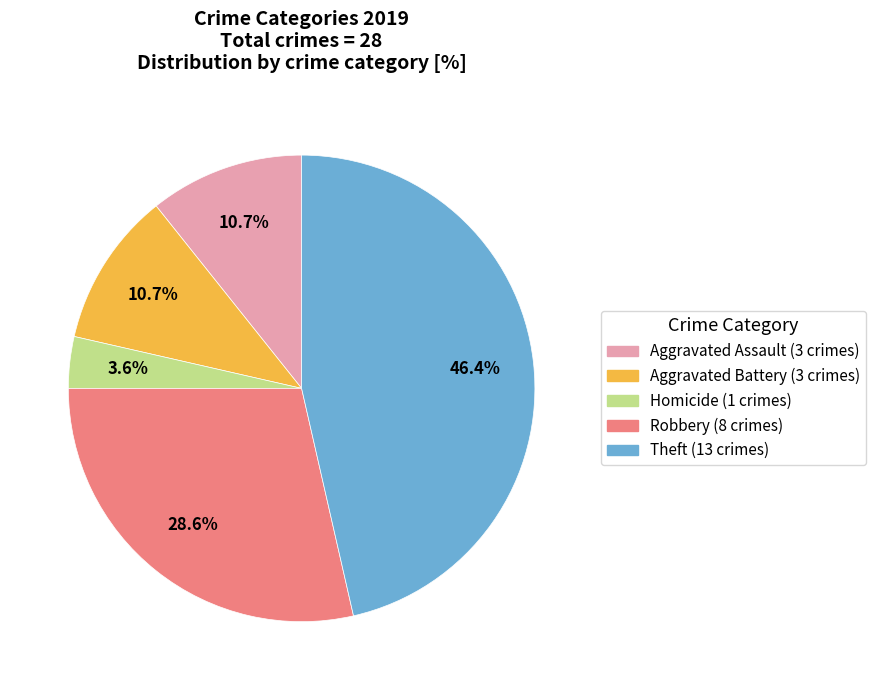

Is there any slice that represents more than half of the pie?

No